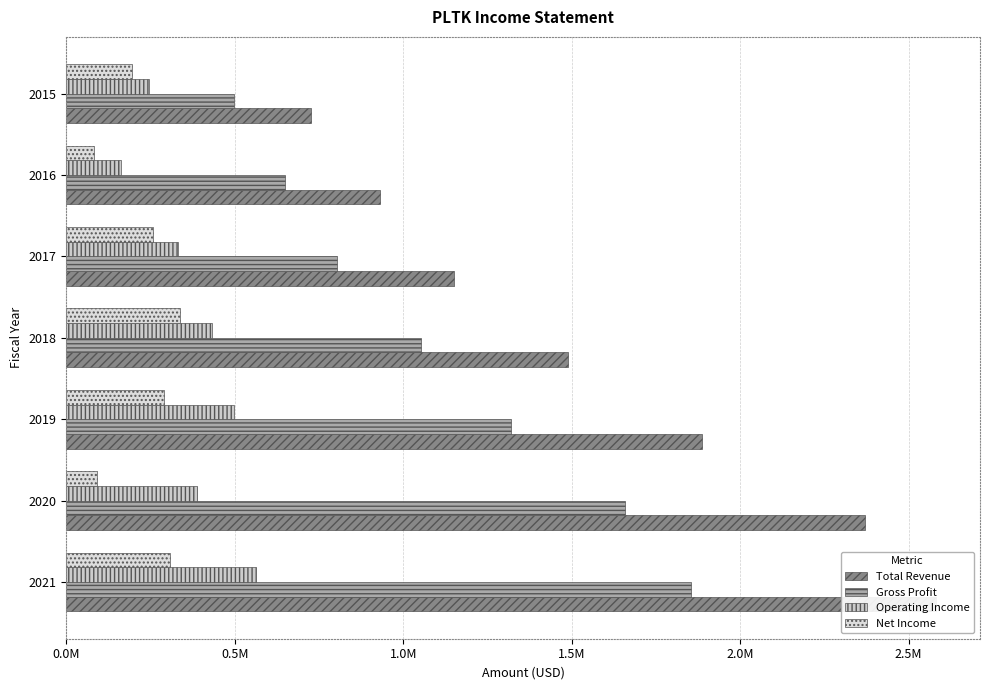

The Operating Income series shows 497400 at 2019. True or false?

True